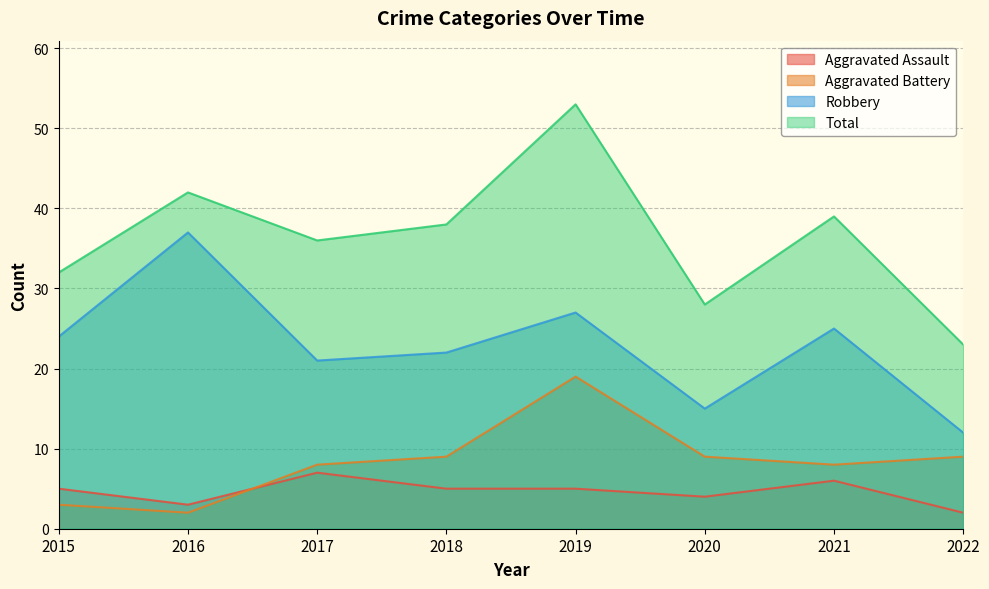

The value of Robbery at 2017 is 21. True or false?

True